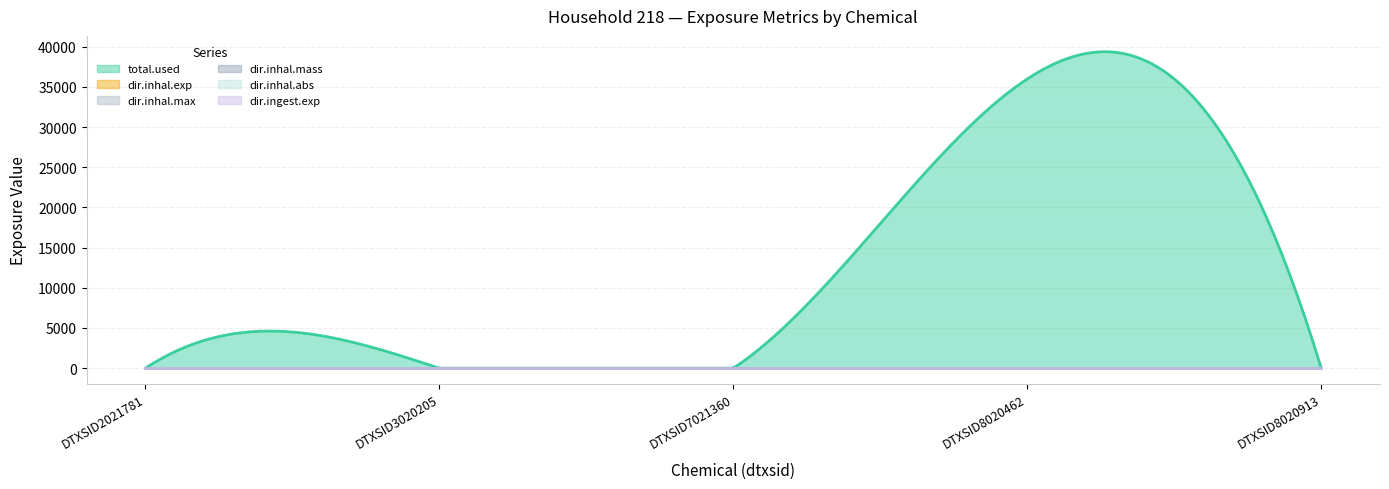

True or false: total.used and dir.inhal.abs cross at least once.

False